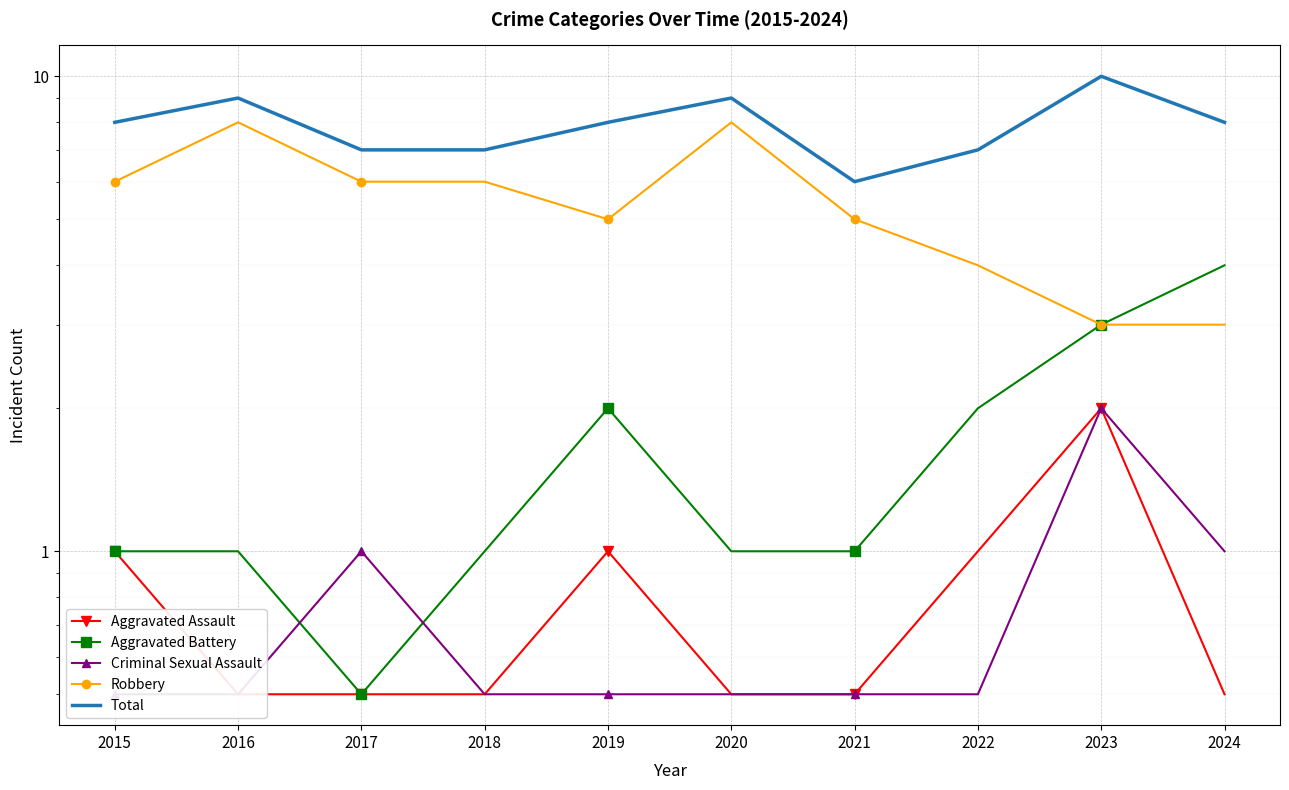

Reading left to right, list all the values displayed in this chart.

Aggravated Assault: 2015=1.0	2016=0.5	2017=0.5	2018=0.5	2019=1.0	2020=0.5	2021=0.5	2022=1.0	2023=2.0	2024=0.5
Aggravated Battery: 2015=1.0	2016=1.0	2017=0.5	2018=1.0	2019=2.0	2020=1.0	2021=1.0	2022=2.0	2023=3.0	2024=4.0
Criminal Sexual Assault: 2015=0.5	2016=0.5	2017=1.0	2018=0.5	2019=0.5	2020=0.5	2021=0.5	2022=0.5	2023=2.0	2024=1.0
Robbery: 2015=6.0	2016=8.0	2017=6.0	2018=6.0	2019=5.0	2020=8.0	2021=5.0	2022=4.0	2023=3.0	2024=3.0
Total: 2015=8.0	2016=9.0	2017=7.0	2018=7.0	2019=8.0	2020=9.0	2021=6.0	2022=7.0	2023=10.0	2024=8.0